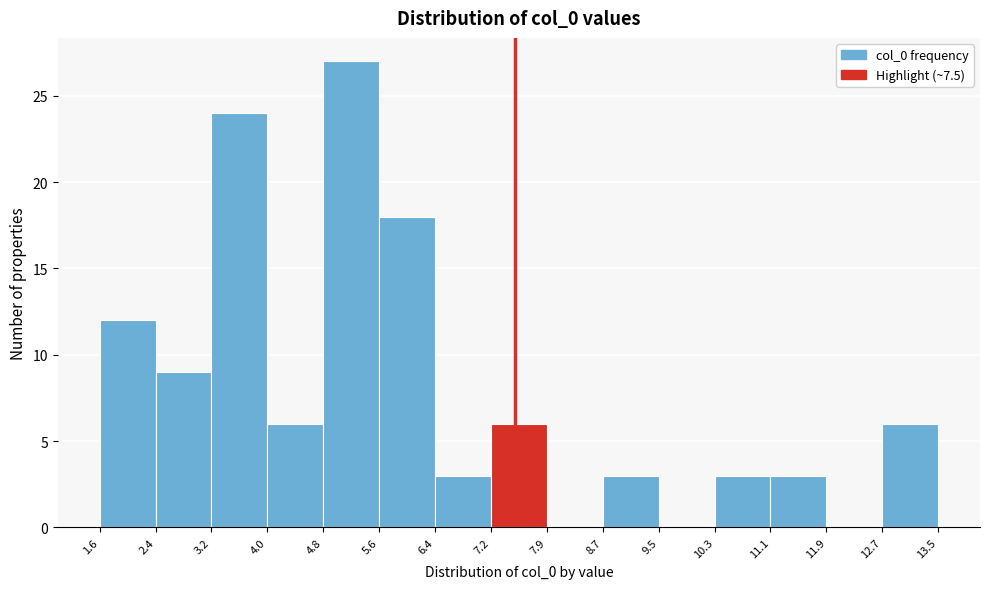

Which range on the x-axis has the tallest bar?

4.8 to 5.6